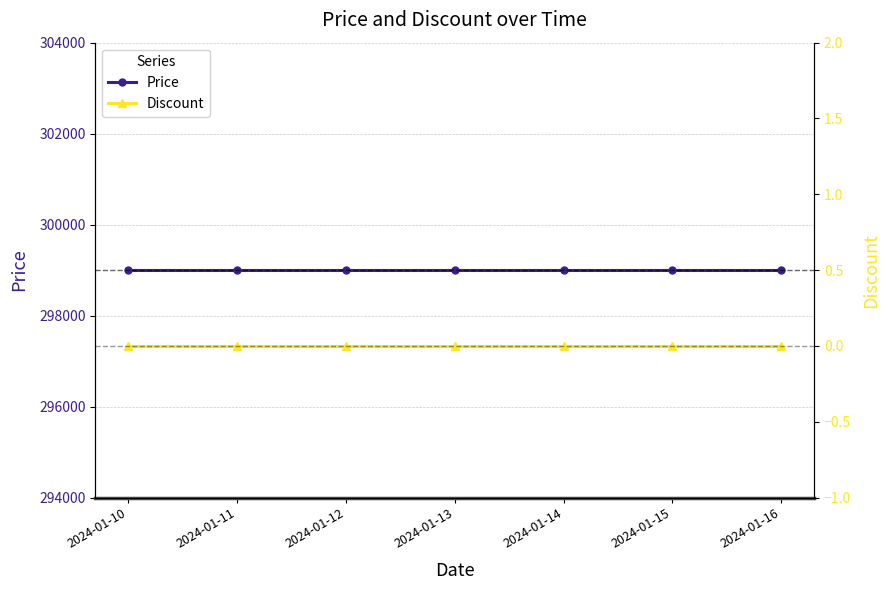

At how many categories does at least one series exceed 6326?

7